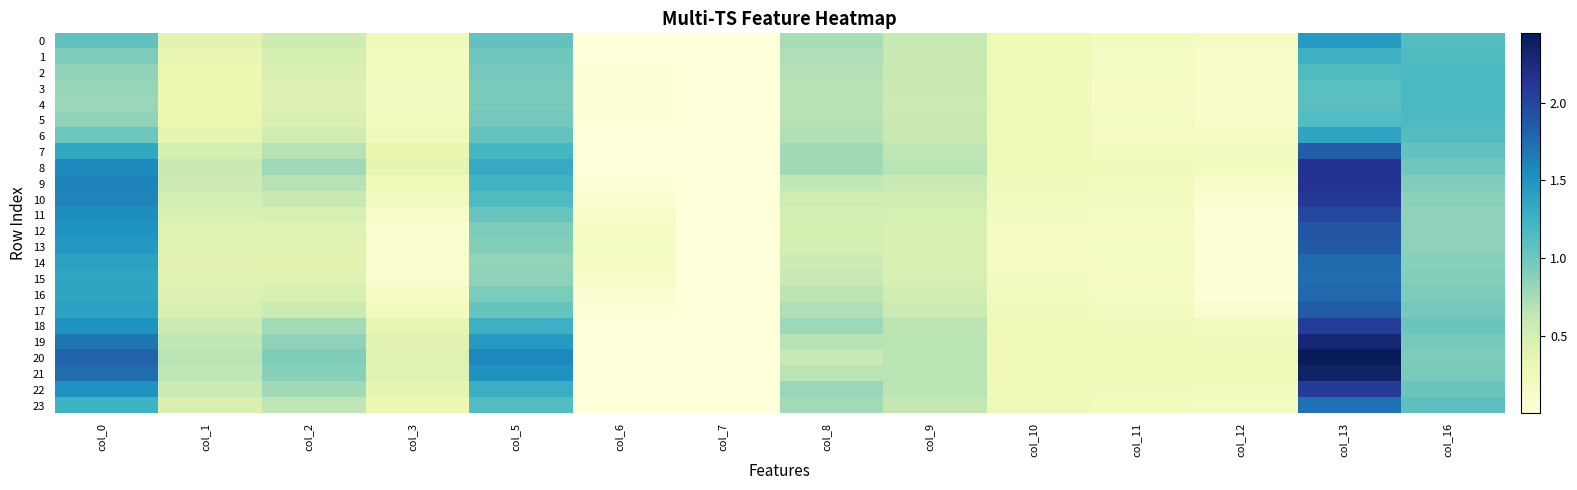

What is the total value across all series at col_12?

3.2